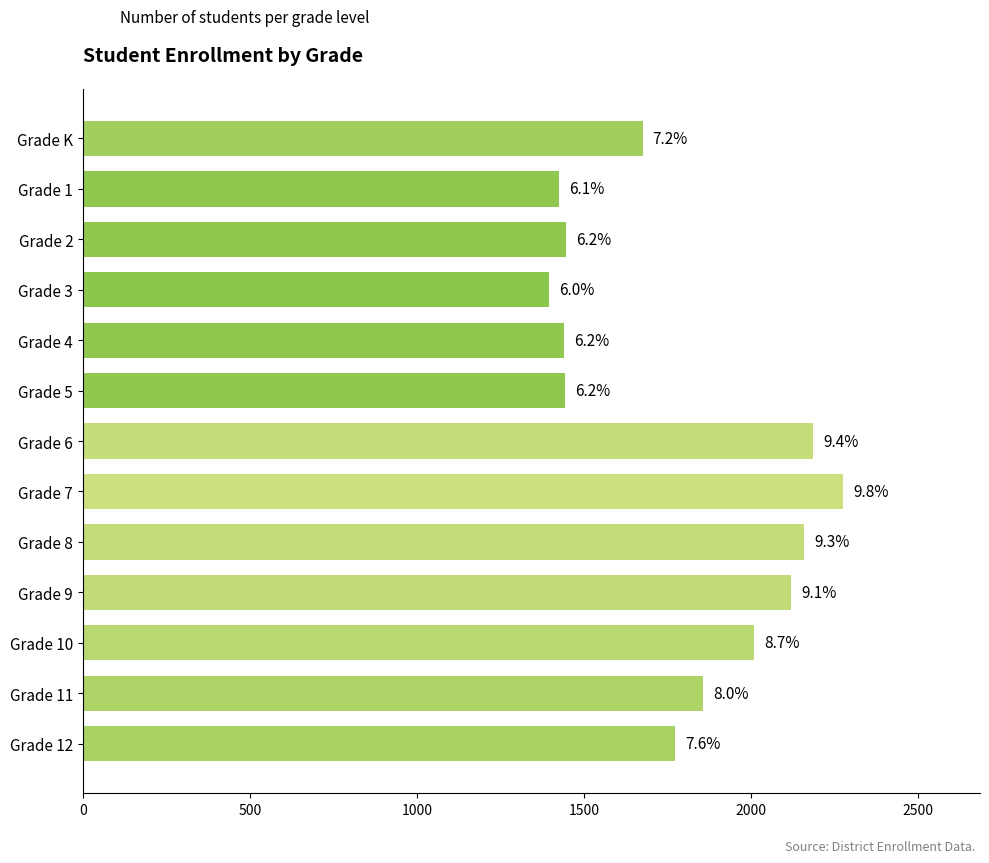

How many values exceed 1774?

6